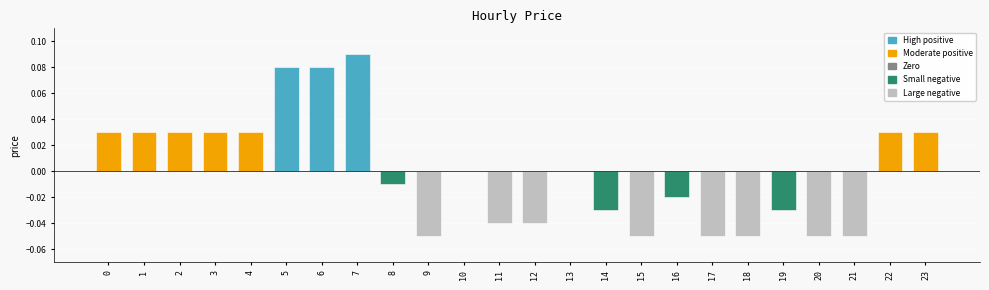

Between 13 and 6, which is larger?

6